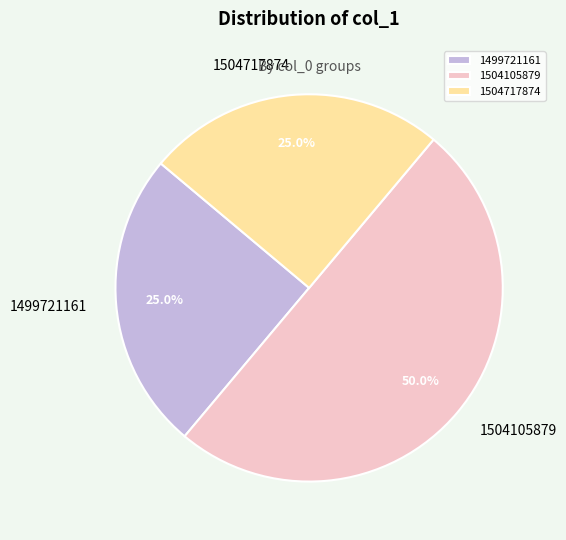

Do 1504105879 and 1504717874 together represent more than half of the pie?

Yes